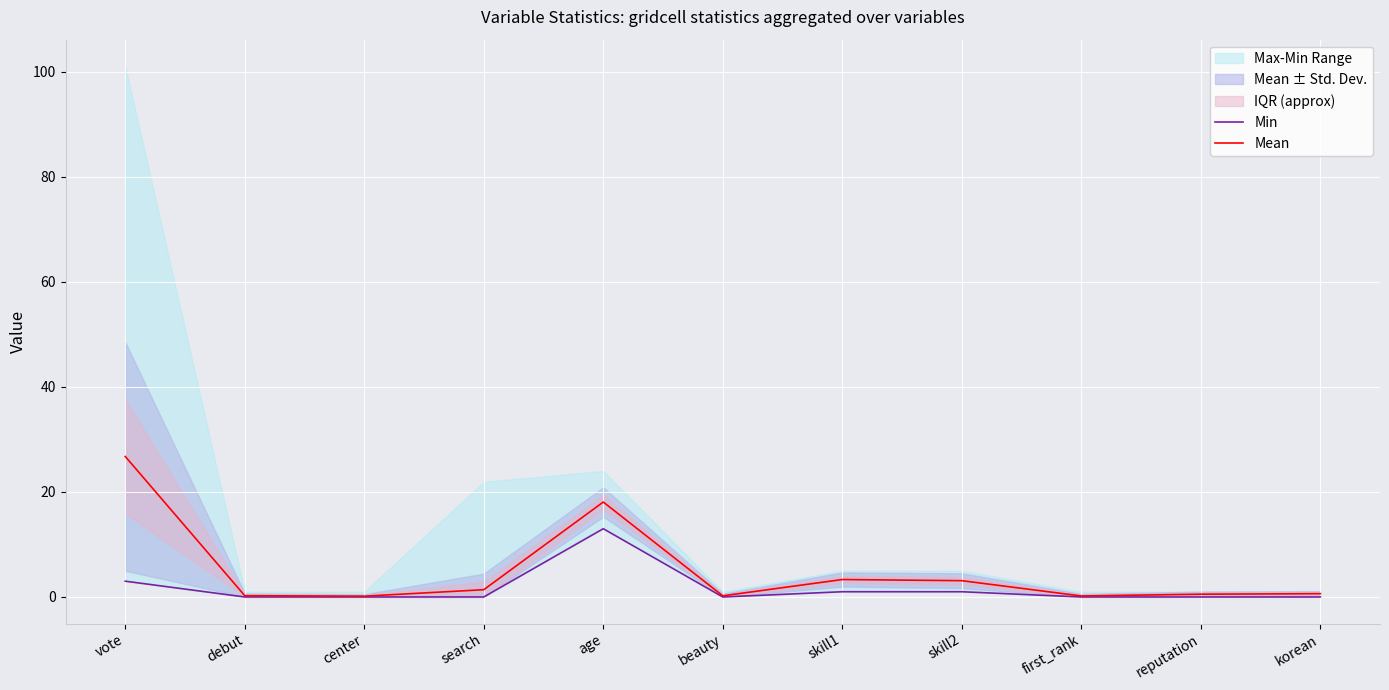

List the labels in order of Min value, smallest first.

debut, center, beauty, first_rank, reputation, korean, search, skill1, skill2, vote, age